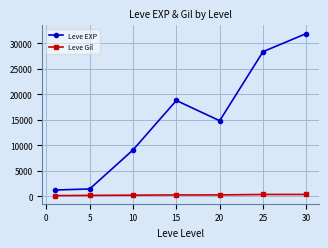

What is the difference between the maximum and second lowest values in the Leve EXP series?

30470